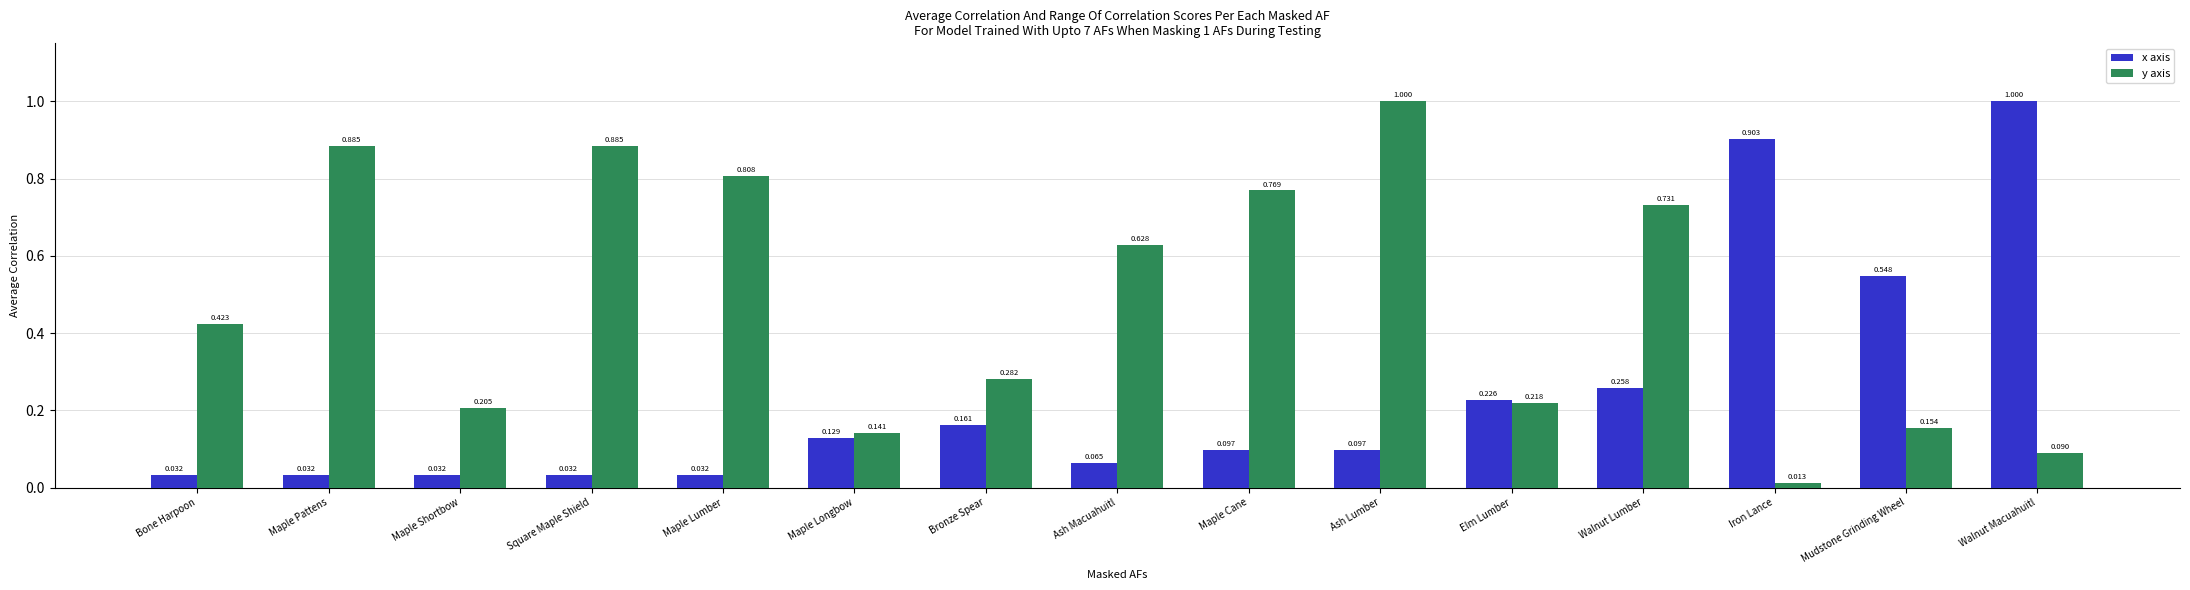

Rank the series at Walnut Lumber from lowest to highest value.

x axis, y axis